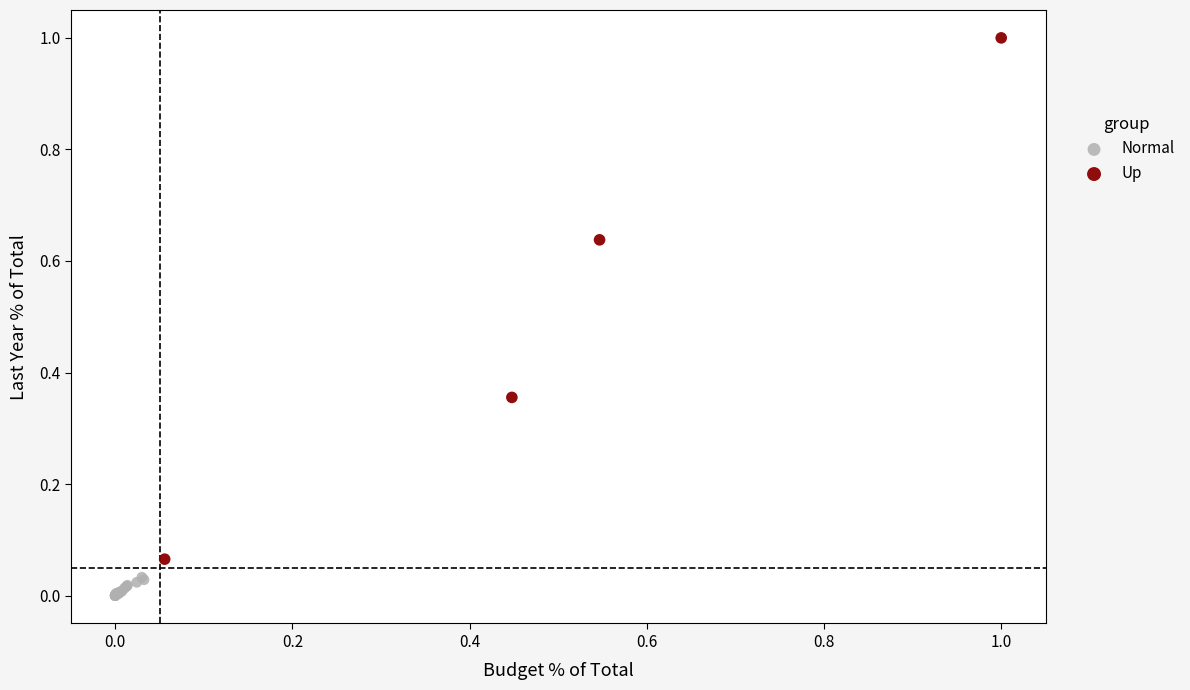

Which series has the widest spread of Y values?

Up